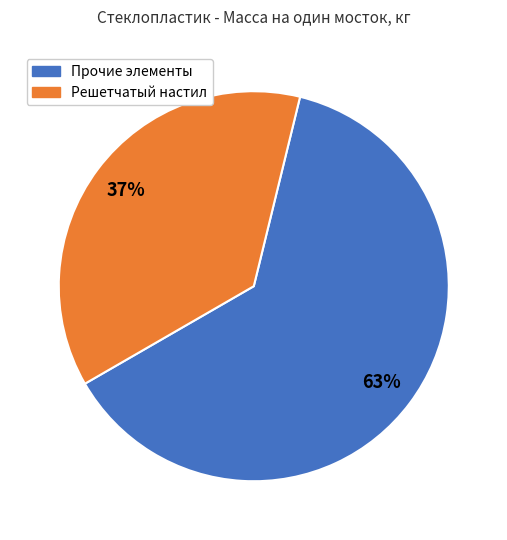

What is the smallest slice in the pie chart?

Решетчатый настил